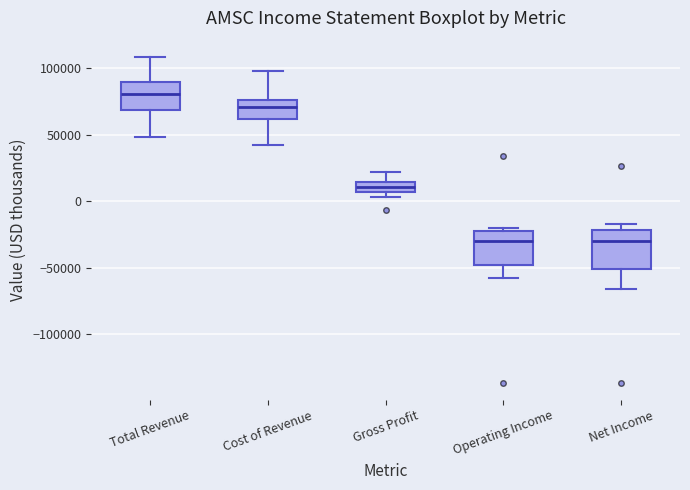

Where is the lower edge of the box for Operating Income on the y-axis? The values are not printed on the chart, so give them approximately, as read against the axis.

-50000